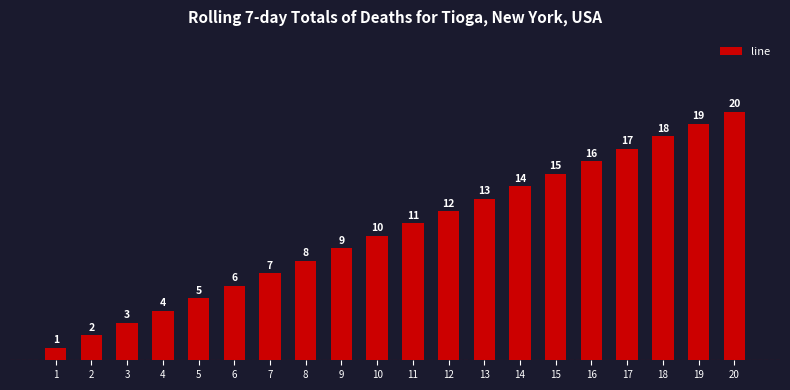

What is the sum of the values at 9 and 10?

19